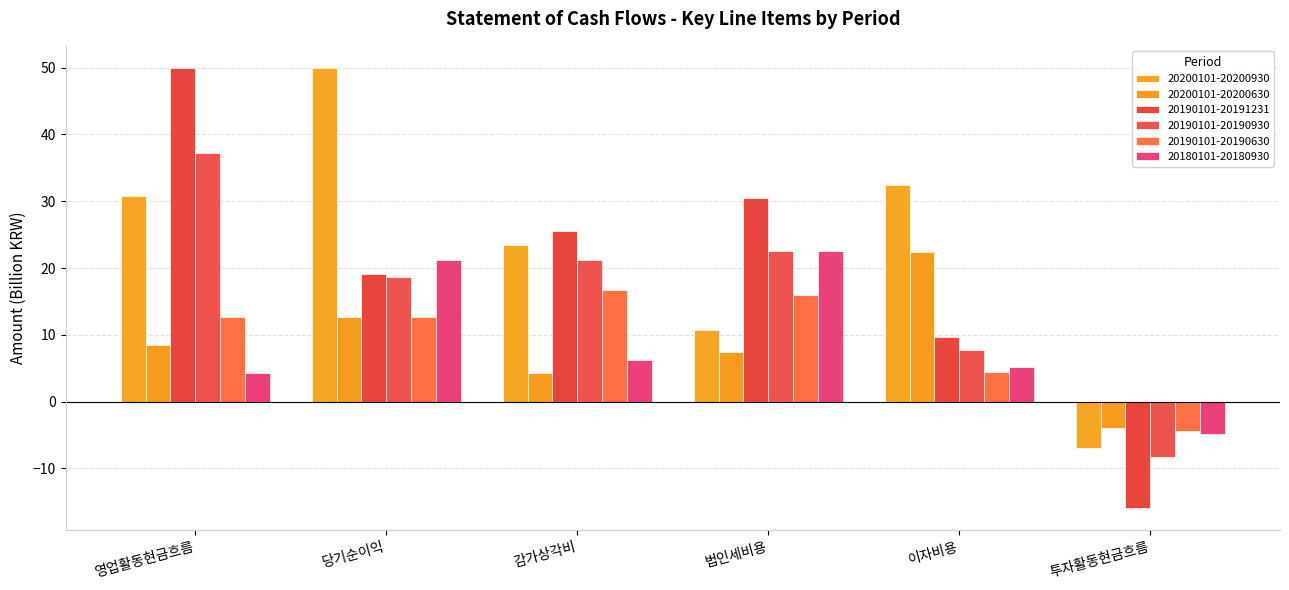

What are all the series names shown in the legend?

20200101-20200930, 20200101-20200630, 20190101-20191231, 20190101-20190930, 20190101-20190630, 20180101-20180930